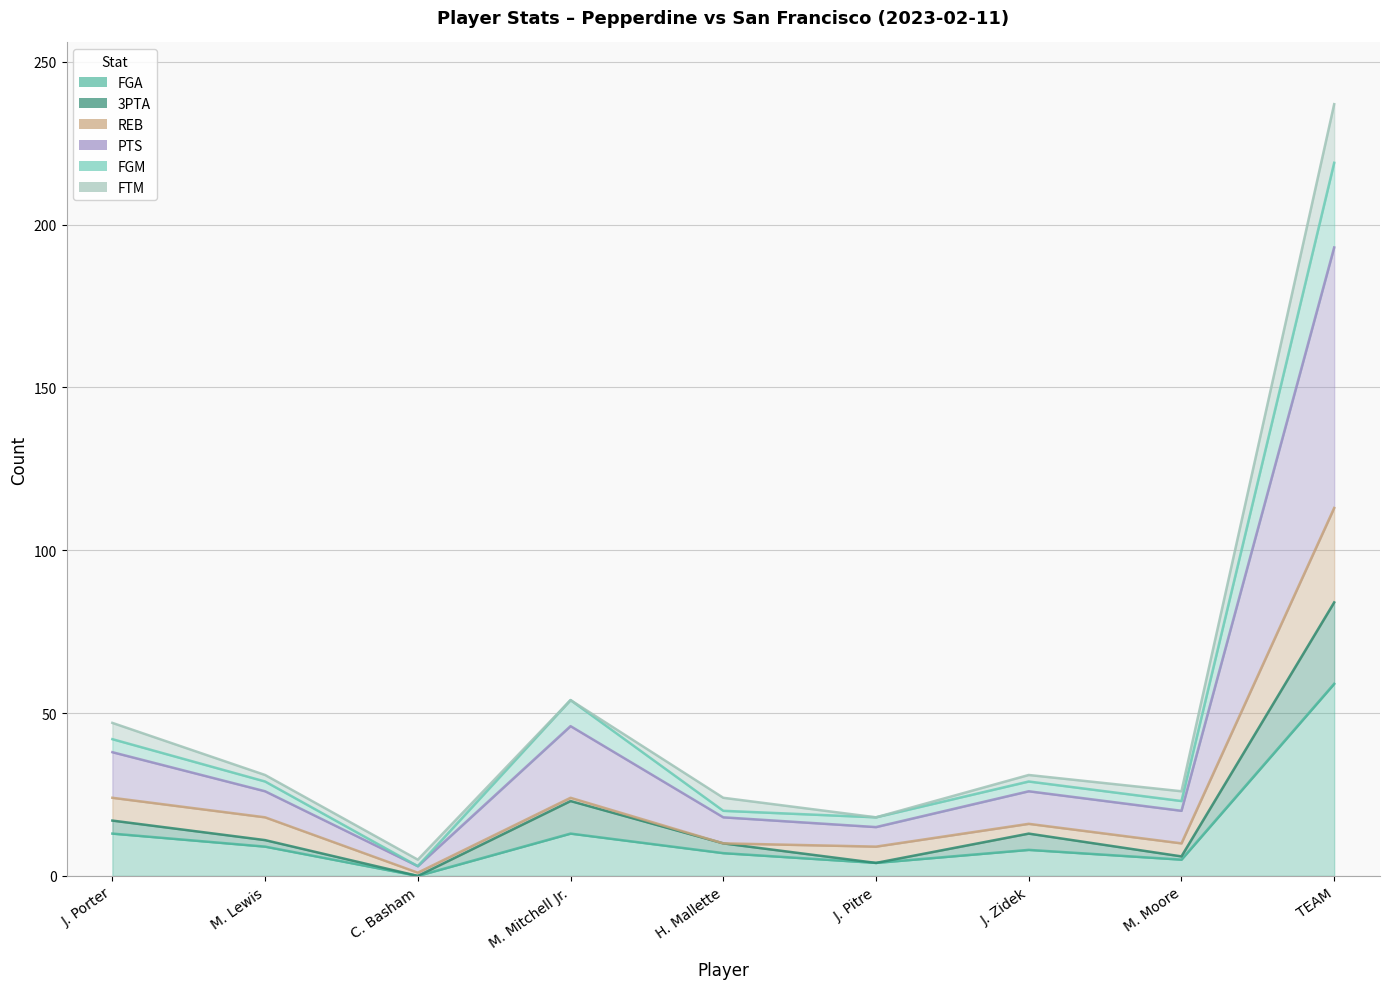

What is the value of the PTS point at the 3rd from the left?

3